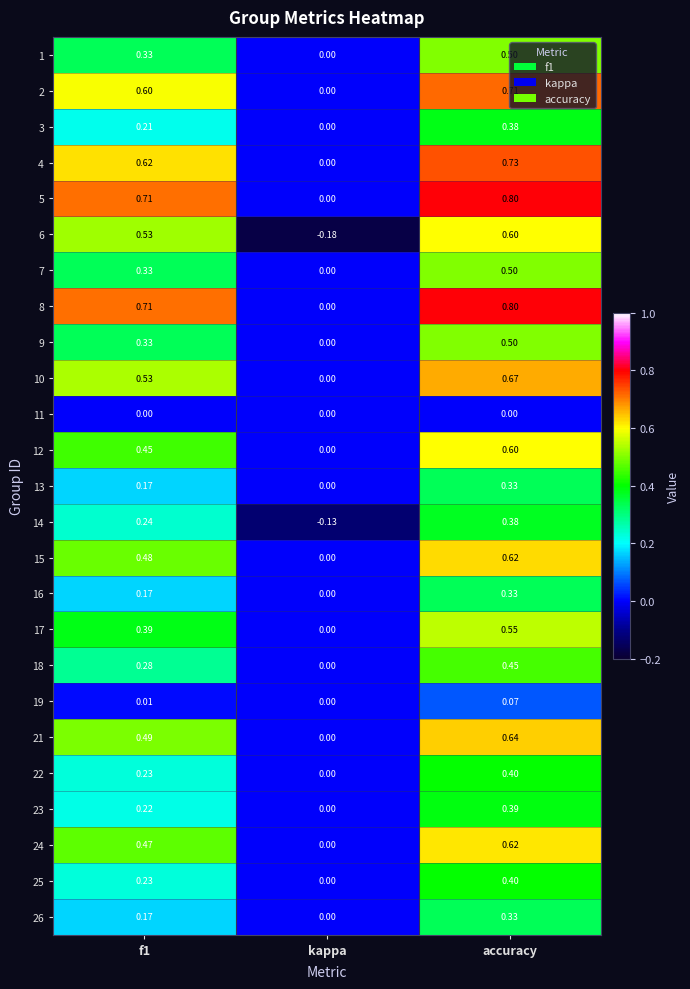

Is the value of 7 at accuracy greater than the value of 26 at f1?

Yes